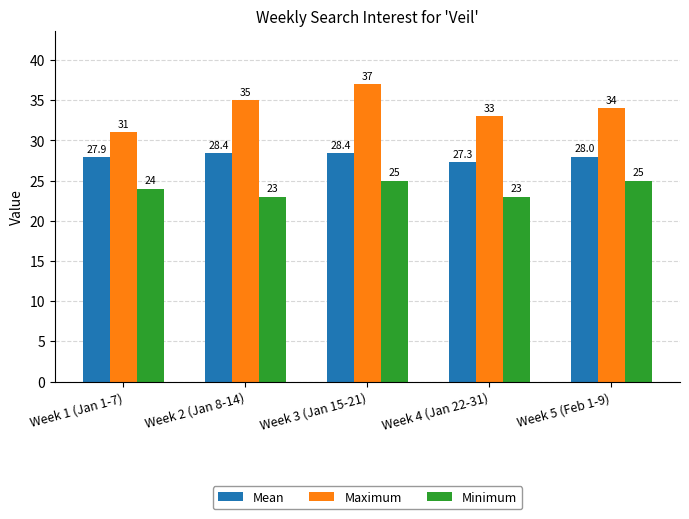

What is the value of the Mean bar at the 2nd from the left?

28.4